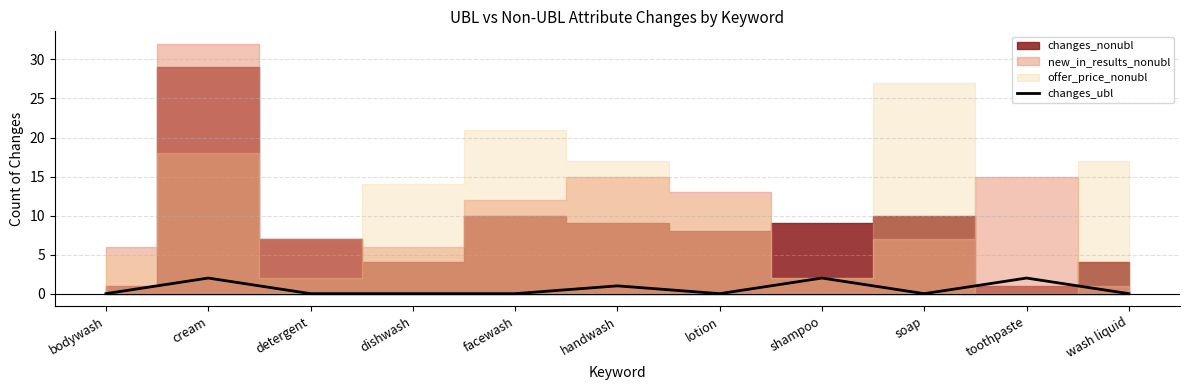

The value of changes_ubl at toothpaste is 2. True or false?

True